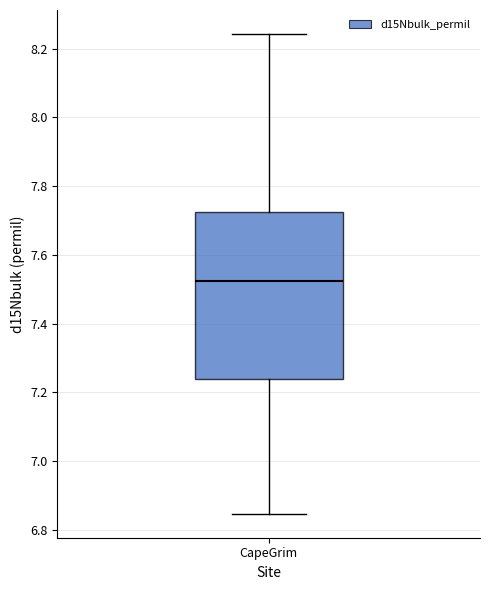

Read this box plot against the y-axis: the position of the median line, the range covered by the box, and the ends of both whiskers. The values are not printed on the chart, so give them approximately, as read against the axis.

median 7.52, box 7.24 to 7.72, whiskers 6.84 to 8.24